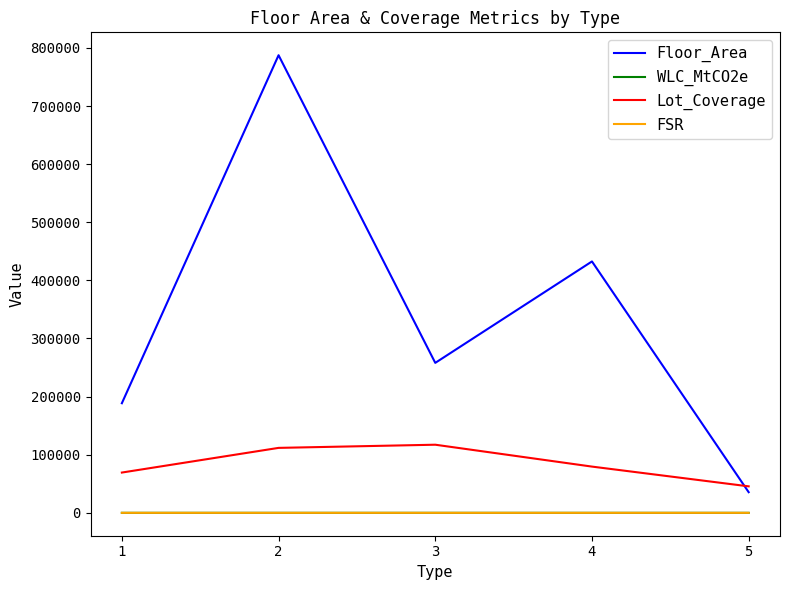

At which category is the sum across all series the highest?

2